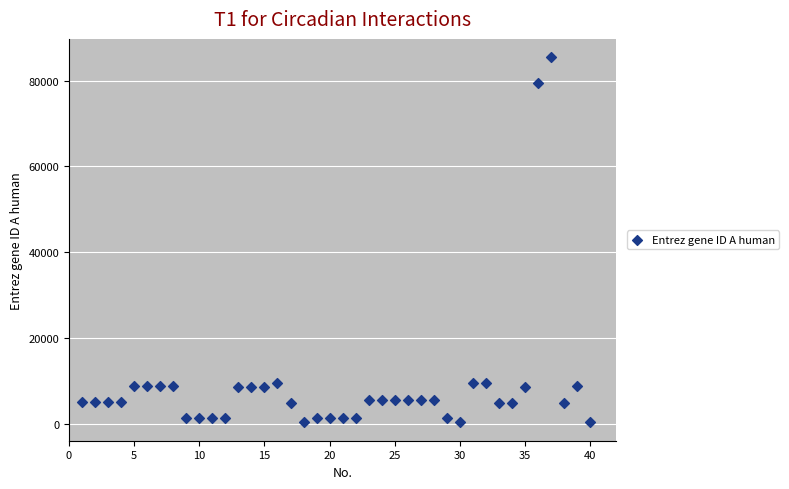

What is the range of Y values (max minus min)?

85051